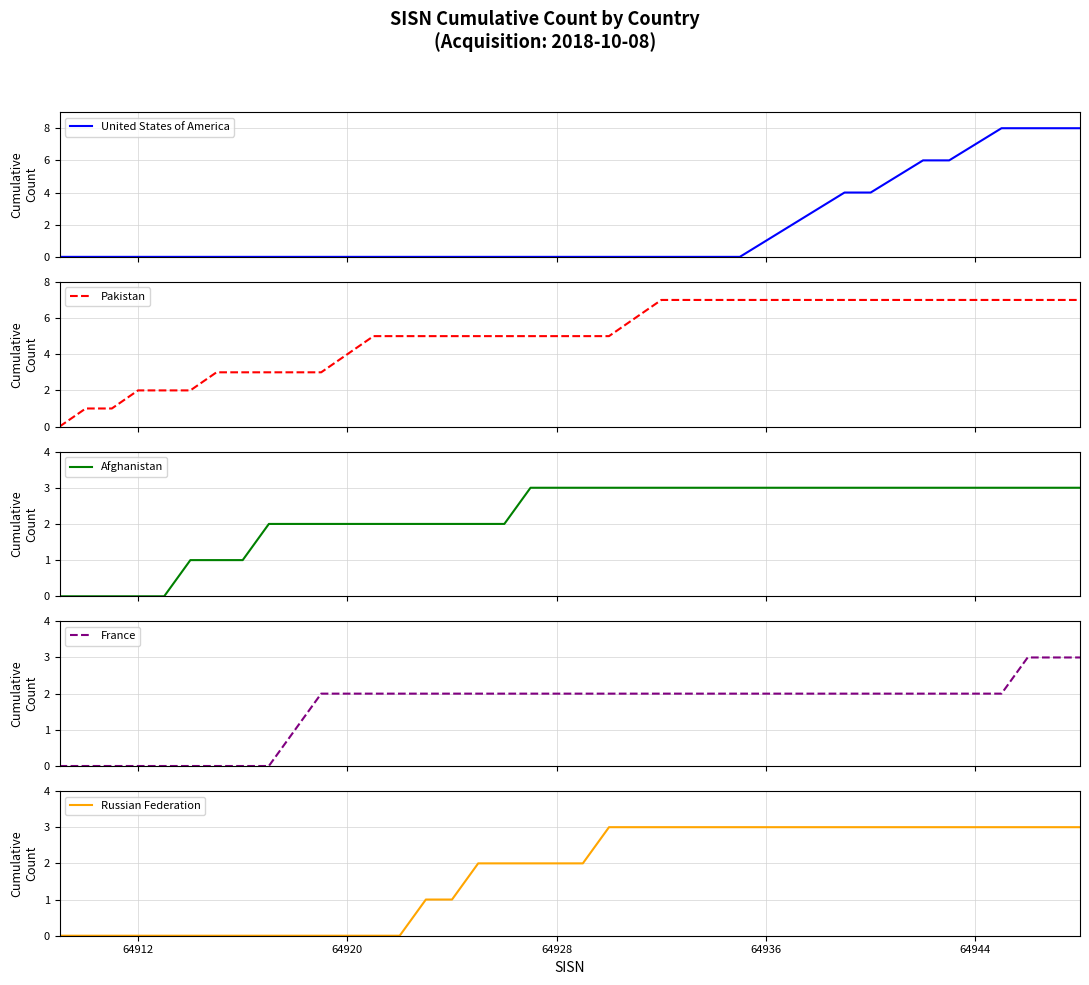

What is the difference between the highest and lowest values at 34?

5